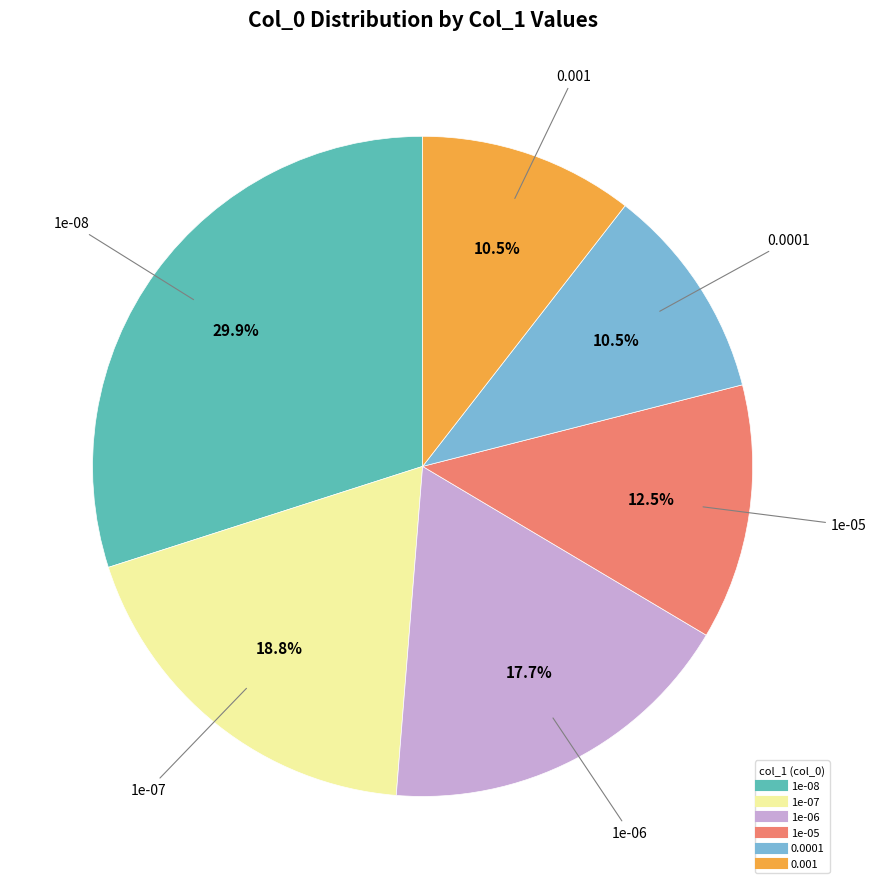

Which category has the biggest portion of the pie?

1e-08